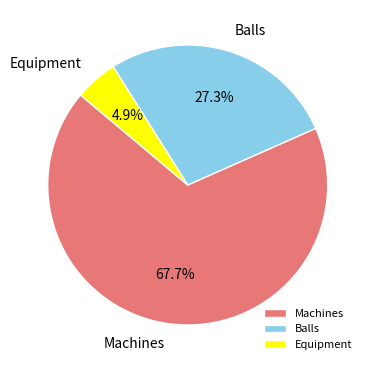

Combined, what portion of the pie is Equipment and Machines?

72.7%